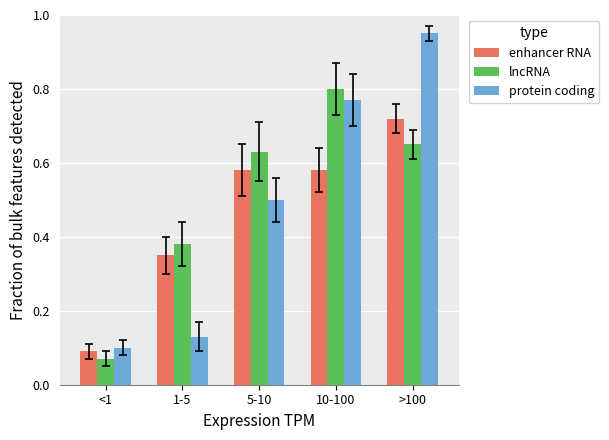

What is the sum of the protein coding values at <1 and 1-5?

0.2